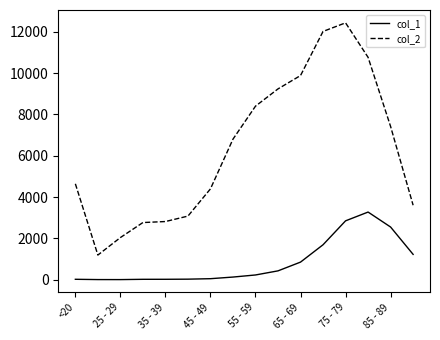

True or false: col_1 and col_2 cross at least once.

False